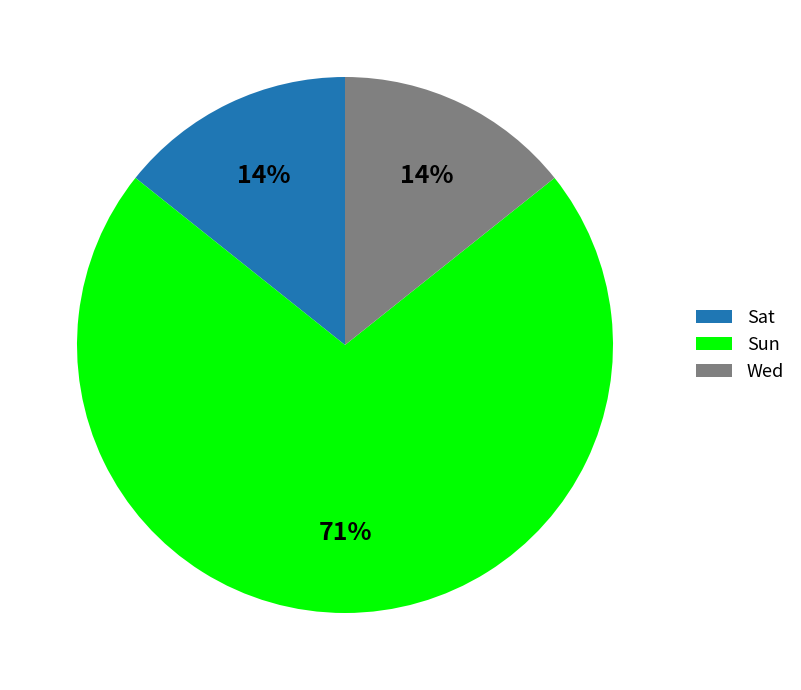

To the nearest percent, what is the average slice percentage?

33%